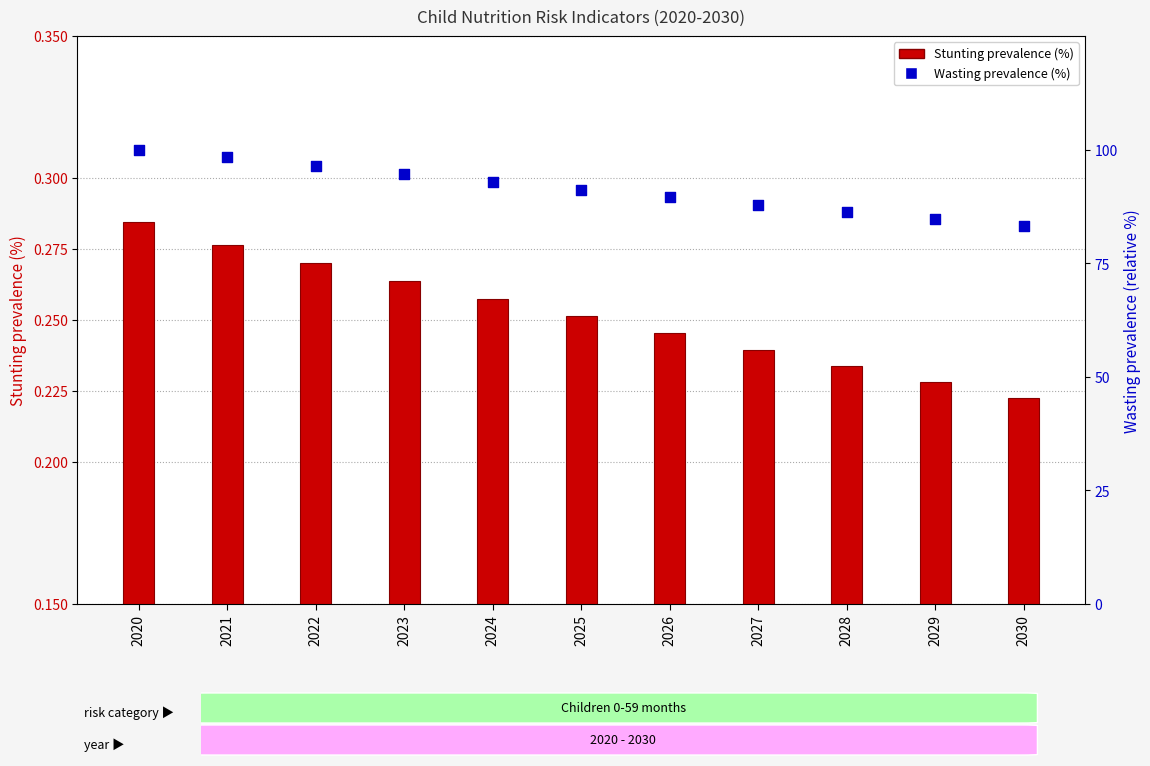

Which series has the largest total across all categories?

Wasting prevalence (%)